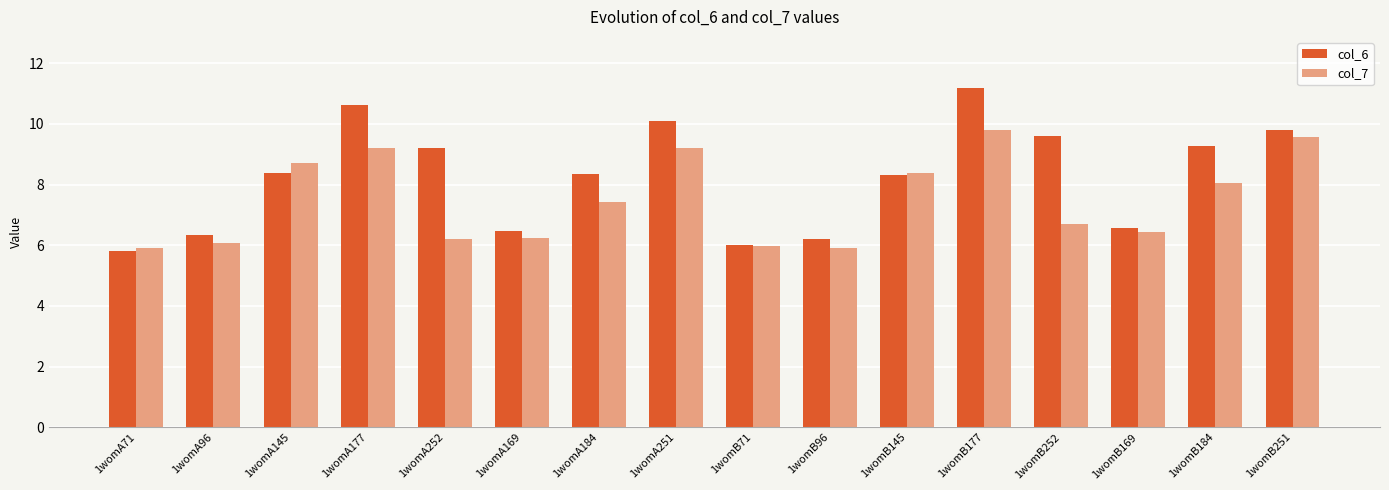

What is the spread (max minus min) of values at 1womA145?

0.3